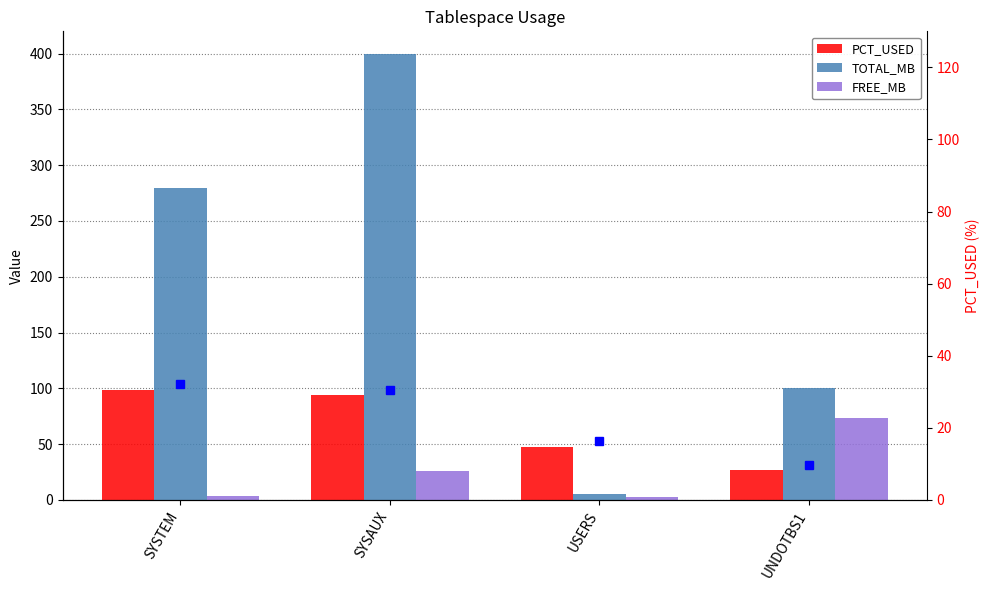

At how many categories does at least one series exceed 233?

2